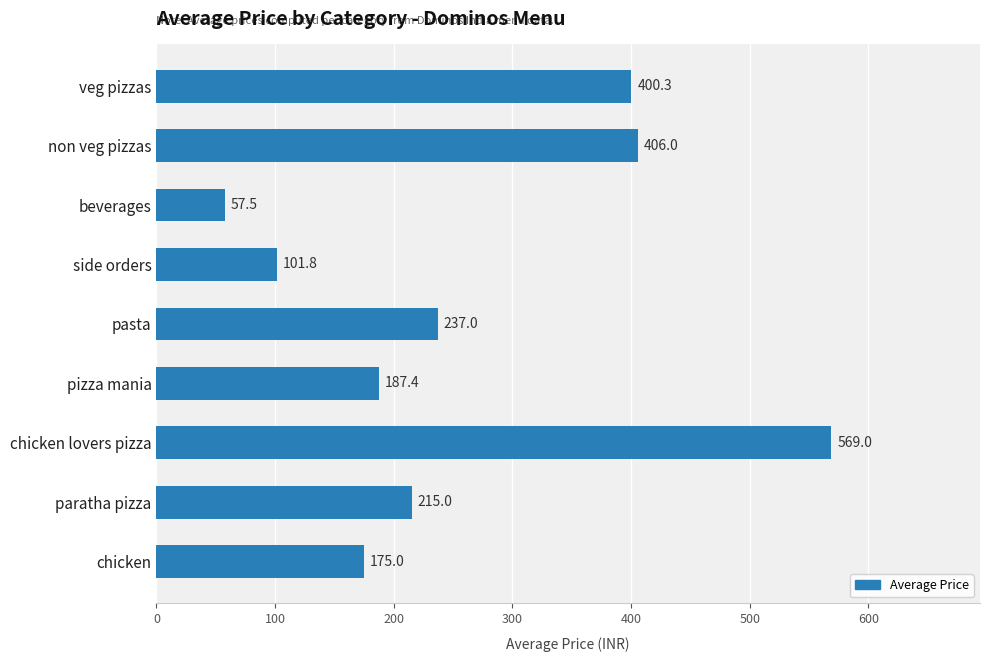

What is the label of the 3rd bar from the bottom?

chicken lovers pizza